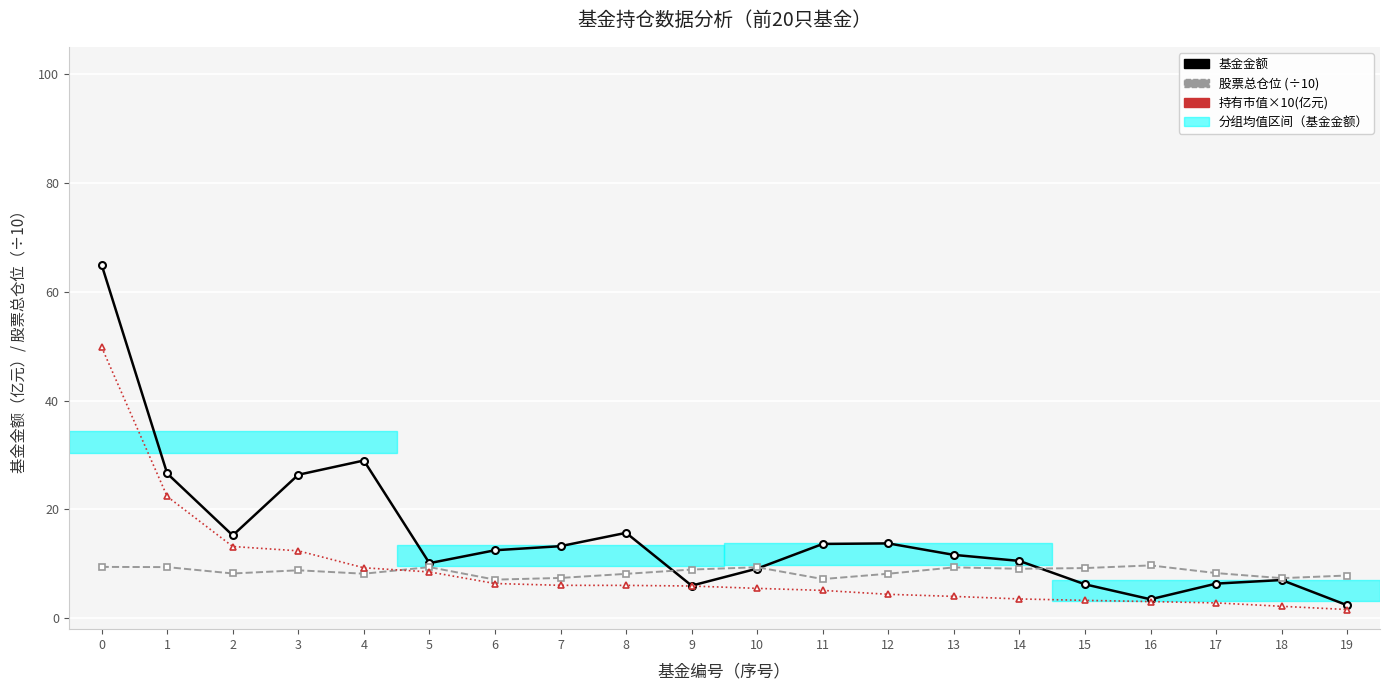

What is the highest value of the 基金金额 series?

65.0